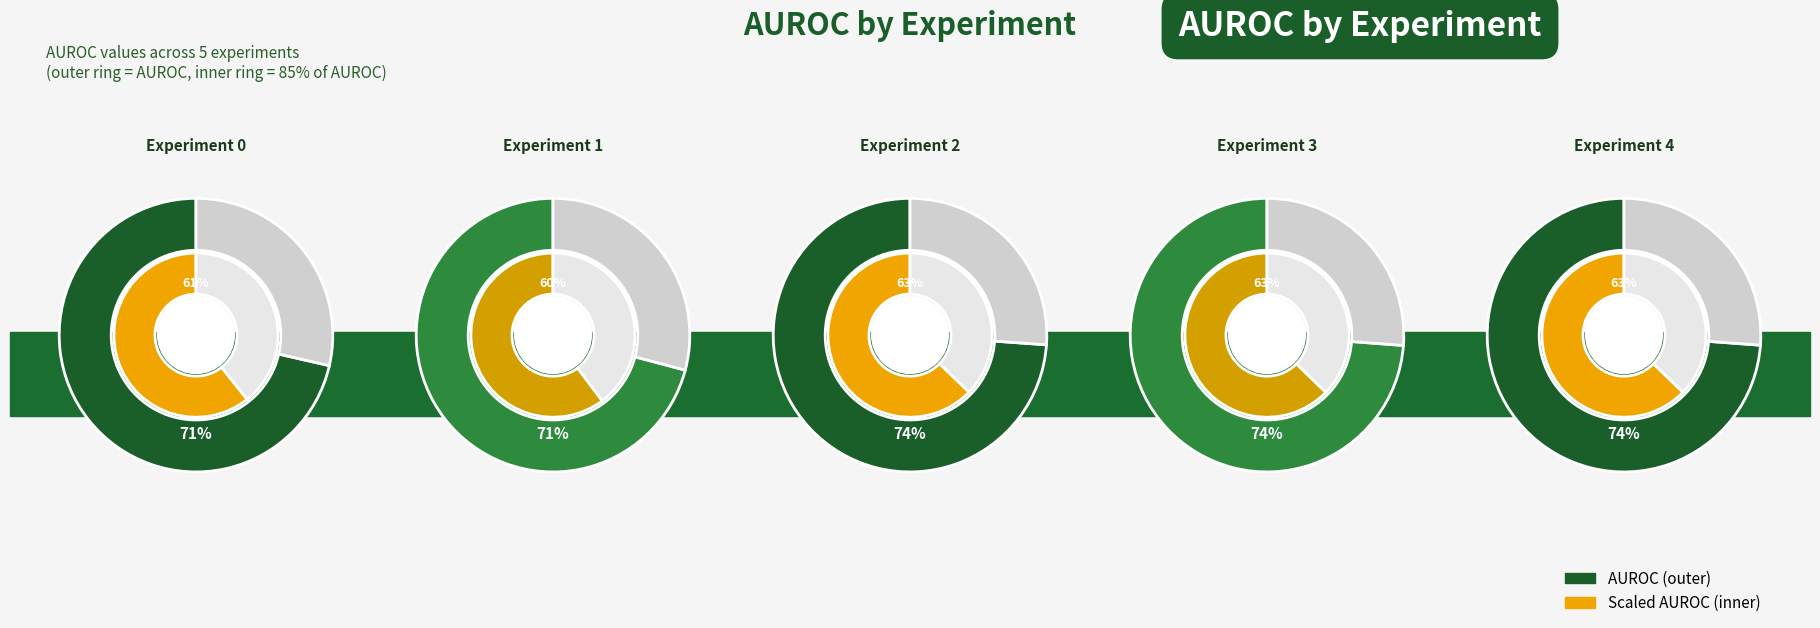

Is it true that Experiment 1 is 13% of the pie?

False